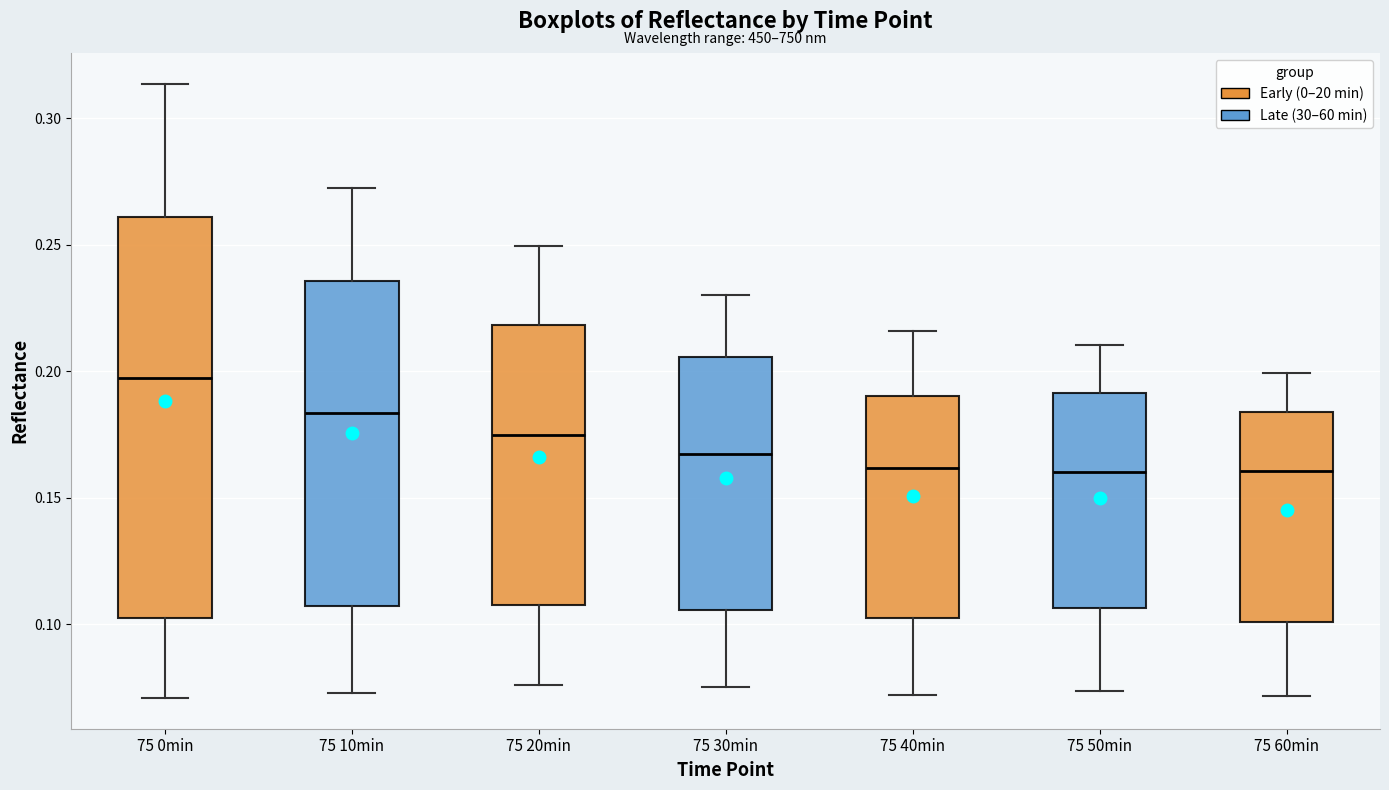

Which box has the highest median line?

75 0min